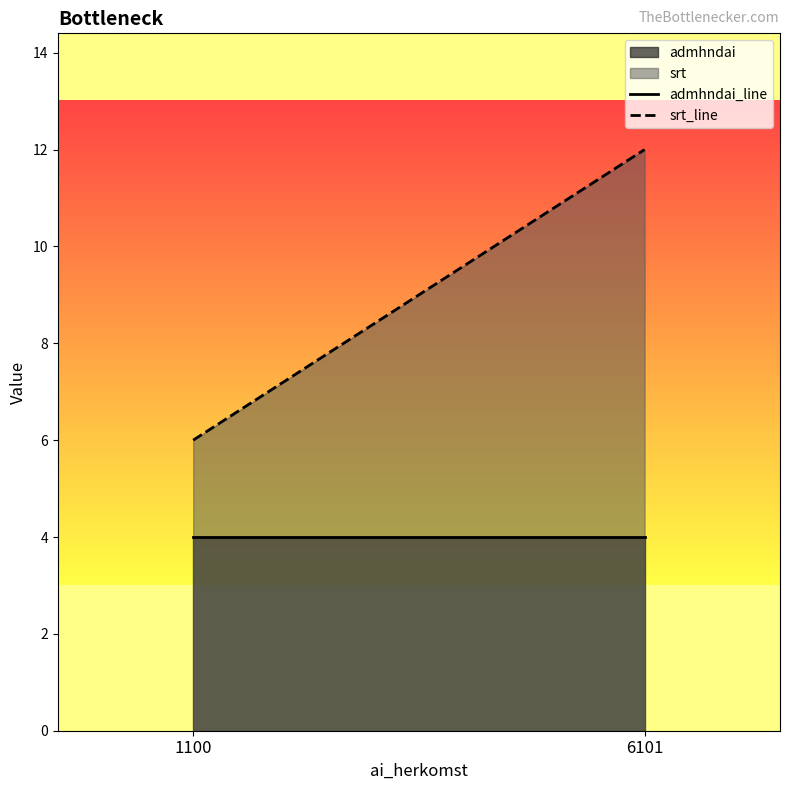

What is the lowest value of the srt_line series?

6